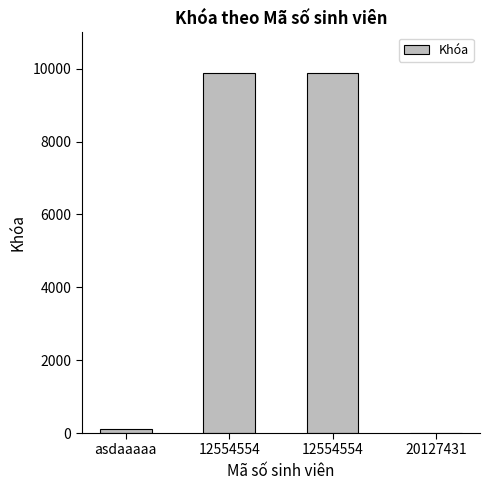

Reading left to right, list all the values displayed in this chart.

asdaaaaa=97	12554554=9885	12554554=9885	20127431=12